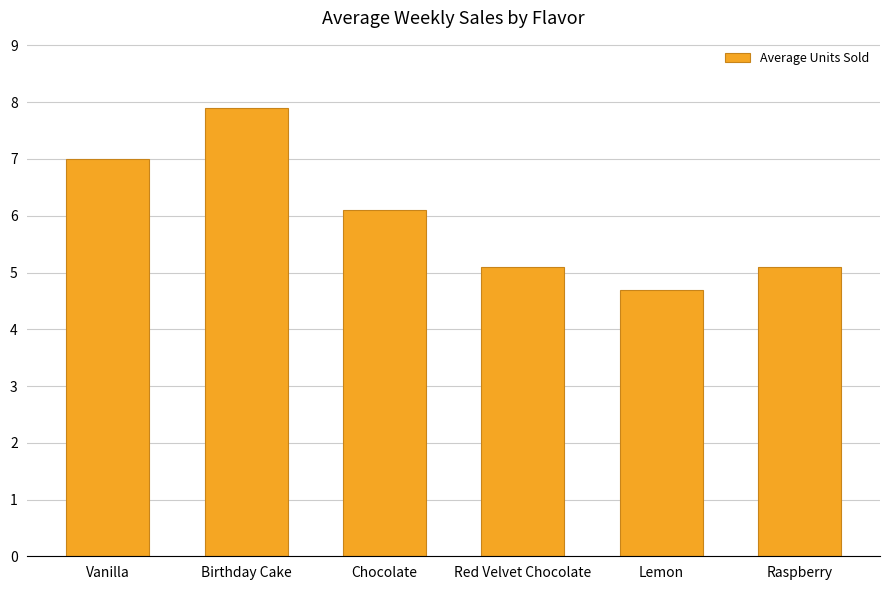

Where does the data first go above 6?

Vanilla